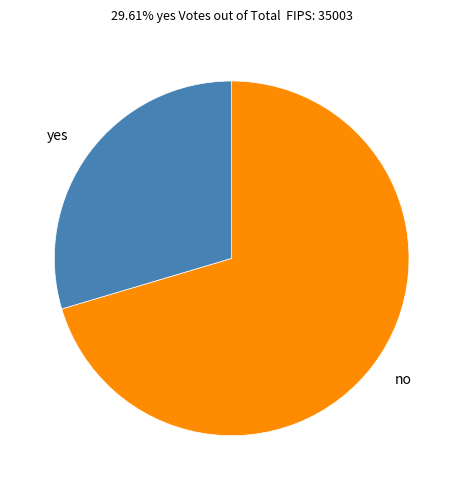

Which category has the biggest portion of the pie?

no